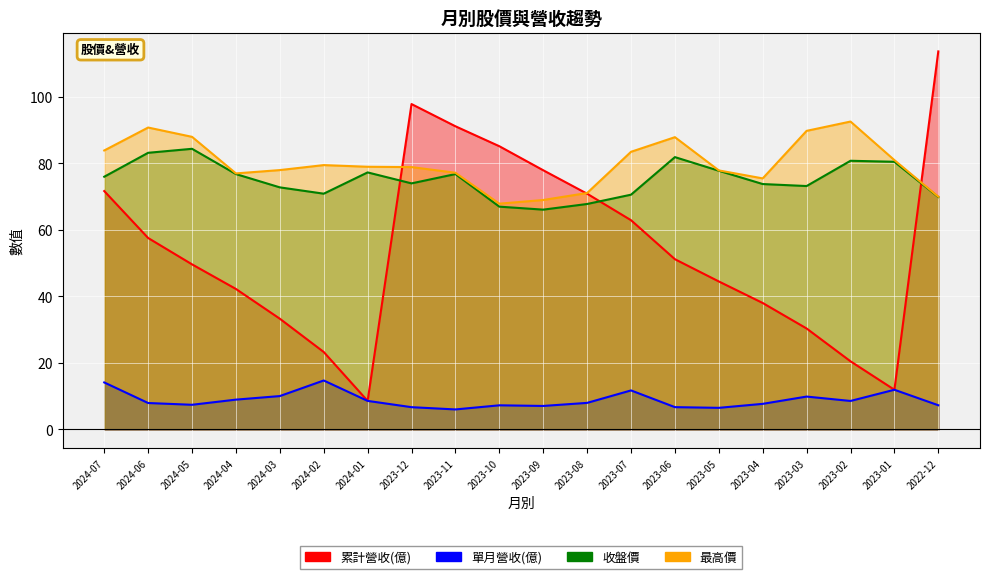

The 最高價 series shows 79.5 at 2024-02. True or false?

True